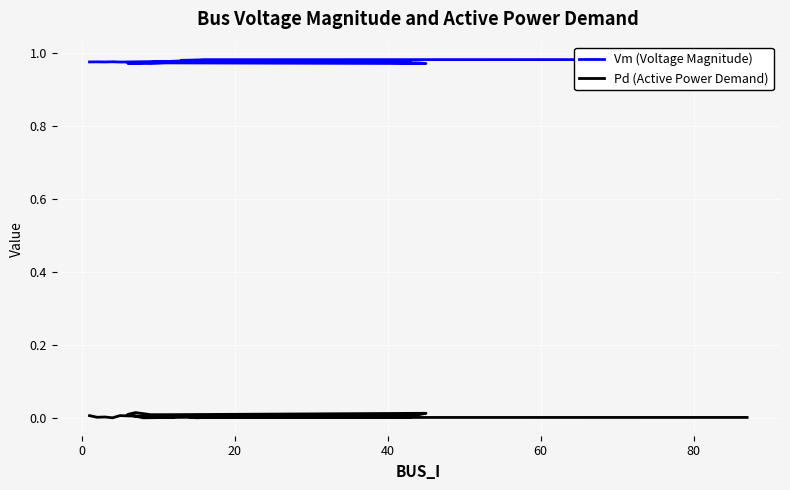

List the series in order of their peak value, highest first.

Vm (Voltage Magnitude), Pd (Active Power Demand)